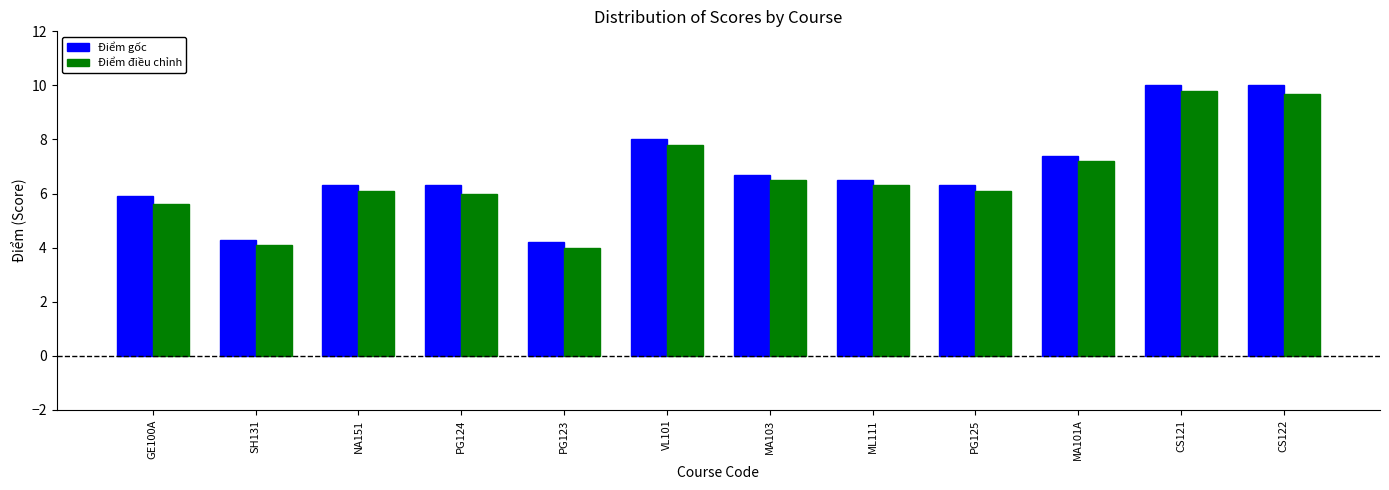

Which series changed the most between GE100A and SH131?

Điểm gốc